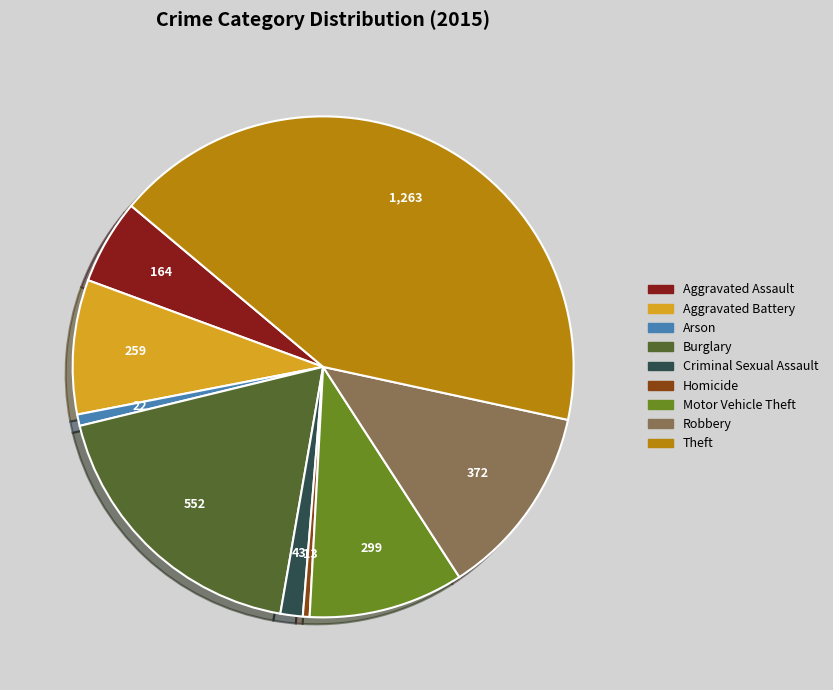

Approximately how many times larger is the value at Motor Vehicle Theft compared to Aggravated Assault?

1.8